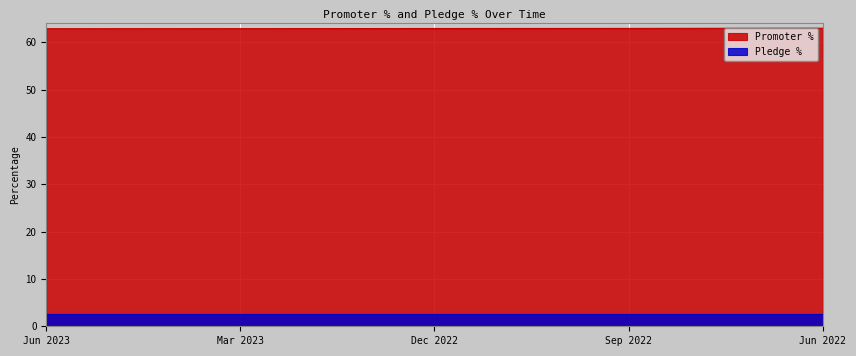

True or false: there are more than 1 points higher than both neighbors.

False